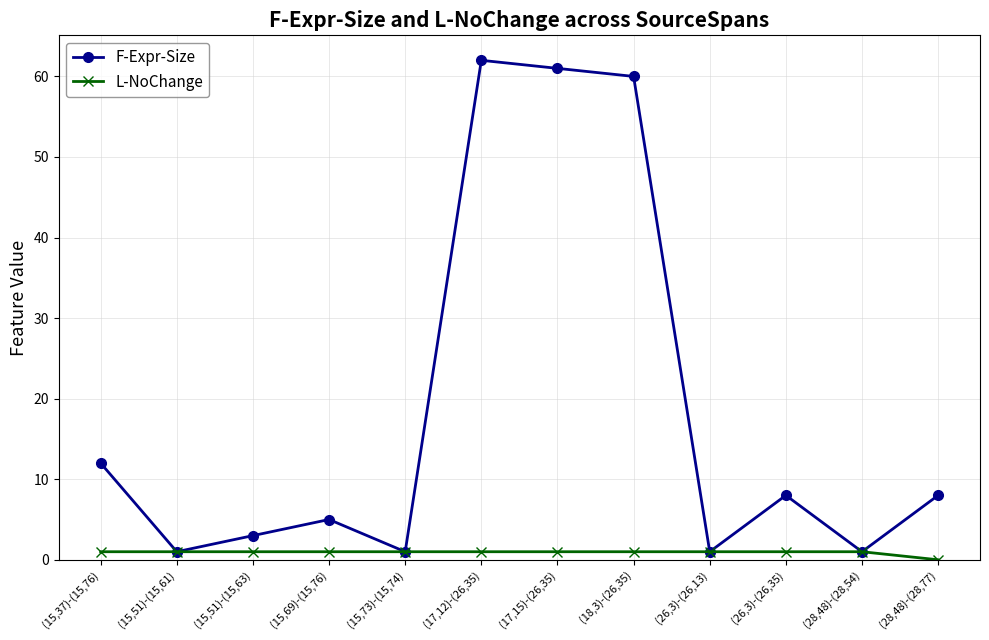

What is the difference between the highest and lowest values at (26,3)-(26,35)?

7